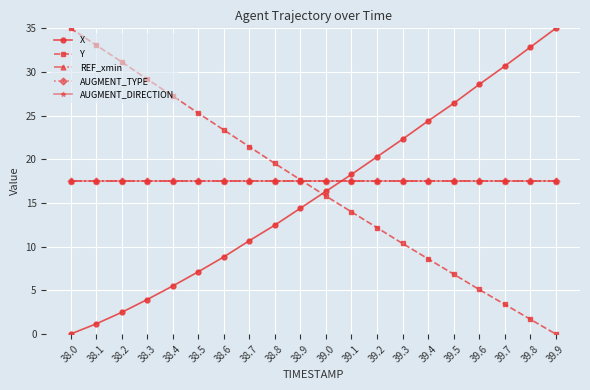

Reading left to right, list all the values displayed in this chart.

X: 0.0	1.2	2.5	3.9	5.5	7.1	8.8	10.7	12.5	14.4	16.3	18.3	20.3	22.3	24.4	26.4	28.6	30.7	32.8	35.0
Y: 35.0	33.1	31.2	29.2	27.3	25.3	23.4	21.4	19.5	17.7	15.8	14.0	12.2	10.4	8.6	6.9	5.1	3.4	1.7	0.0
REF_xmin: 17.5	17.5	17.5	17.5	17.5	17.5	17.5	17.5	17.5	17.5	17.5	17.5	17.5	17.5	17.5	17.5	17.5	17.5	17.5	17.5
AUGMENT_TYPE: 17.5	17.5	17.5	17.5	17.5	17.5	17.5	17.5	17.5	17.5	17.5	17.5	17.5	17.5	17.5	17.5	17.5	17.5	17.5	17.5
AUGMENT_DIRECTION: 17.5	17.5	17.5	17.5	17.5	17.5	17.5	17.5	17.5	17.5	17.5	17.5	17.5	17.5	17.5	17.5	17.5	17.5	17.5	17.5